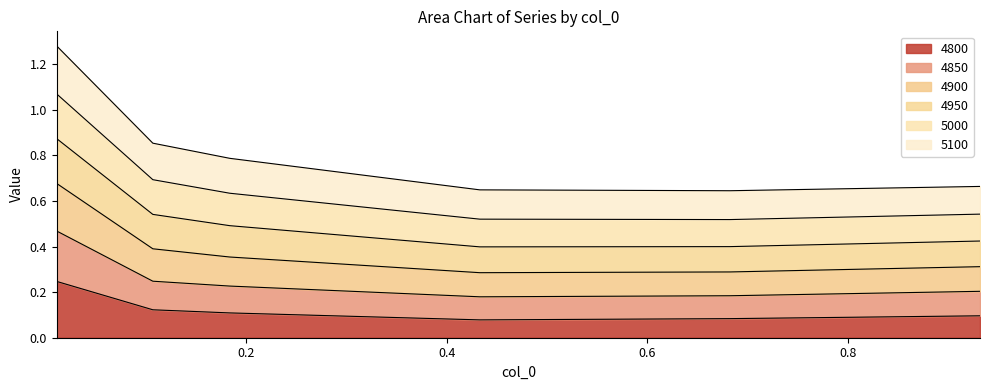

True or false: 4800 has more than 2 interior local peaks.

False